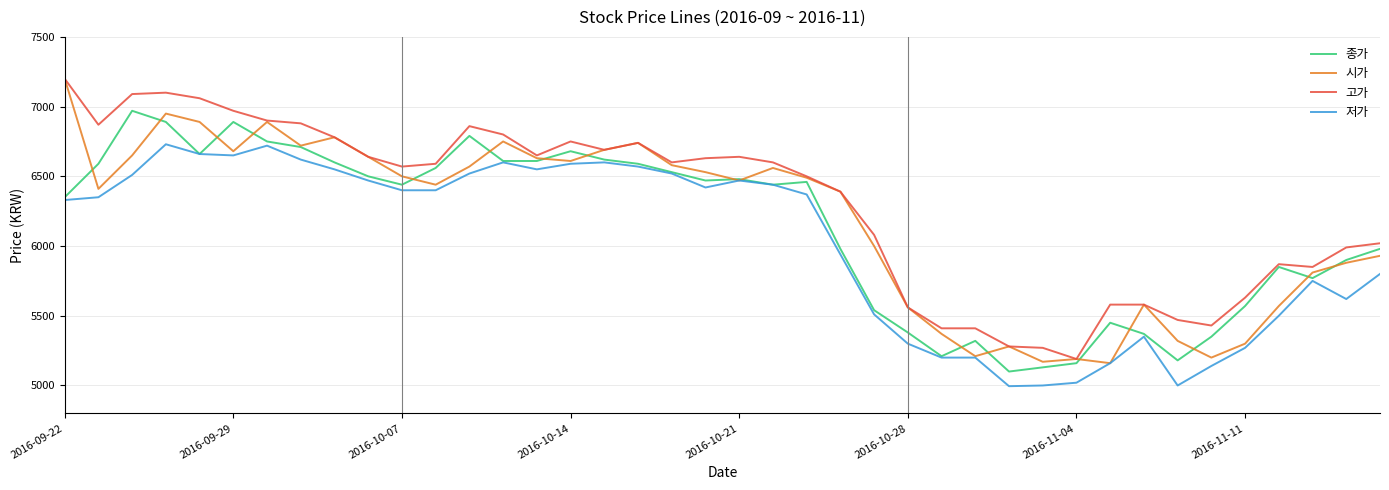

Which series has the largest total across all categories?

고가